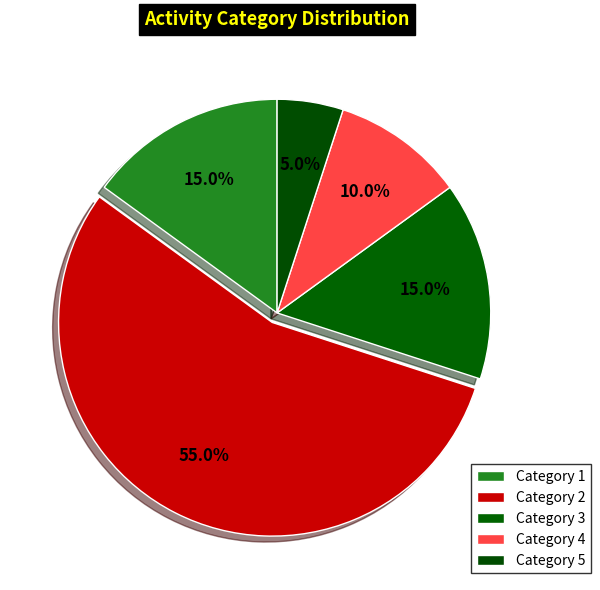

Count the number of slices in the pie.

5